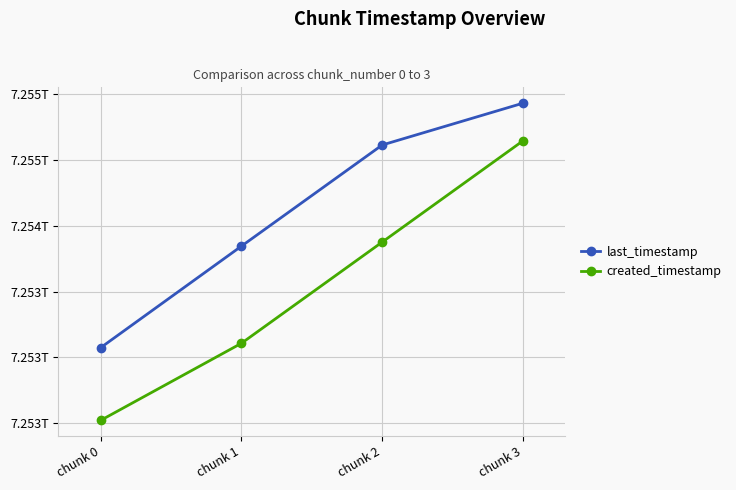

Is this an area chart (filled region under the line)?

No